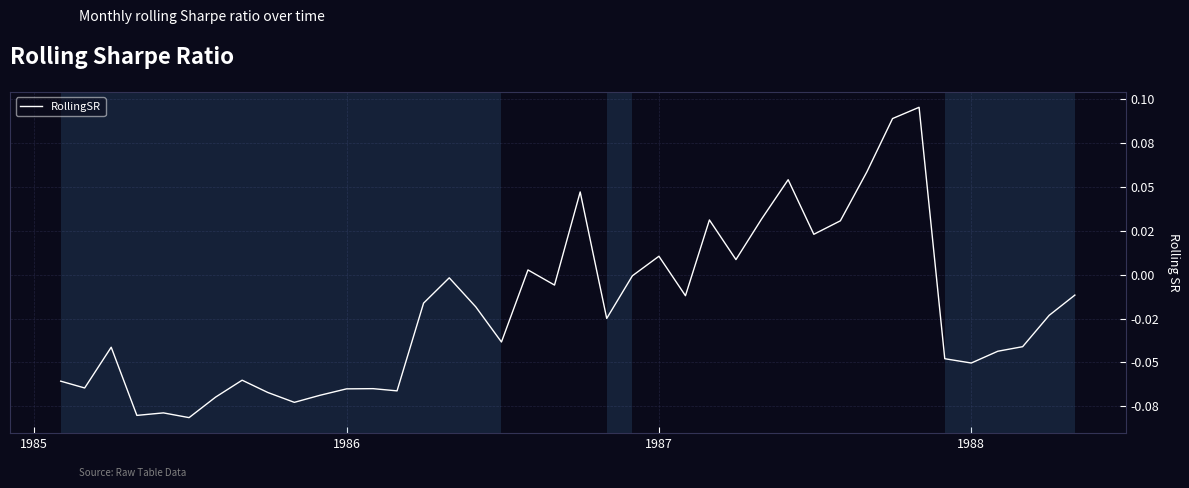

Does the chart have visible grid lines?

Yes